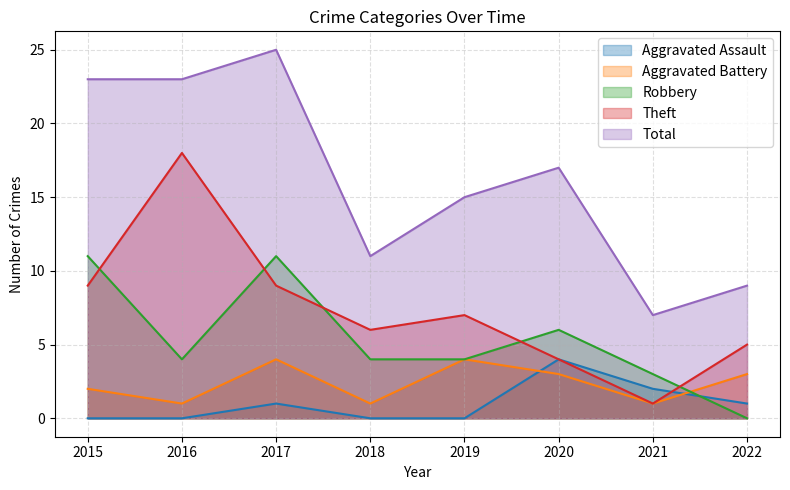

Between 2018 and 2017, which is larger?

2017